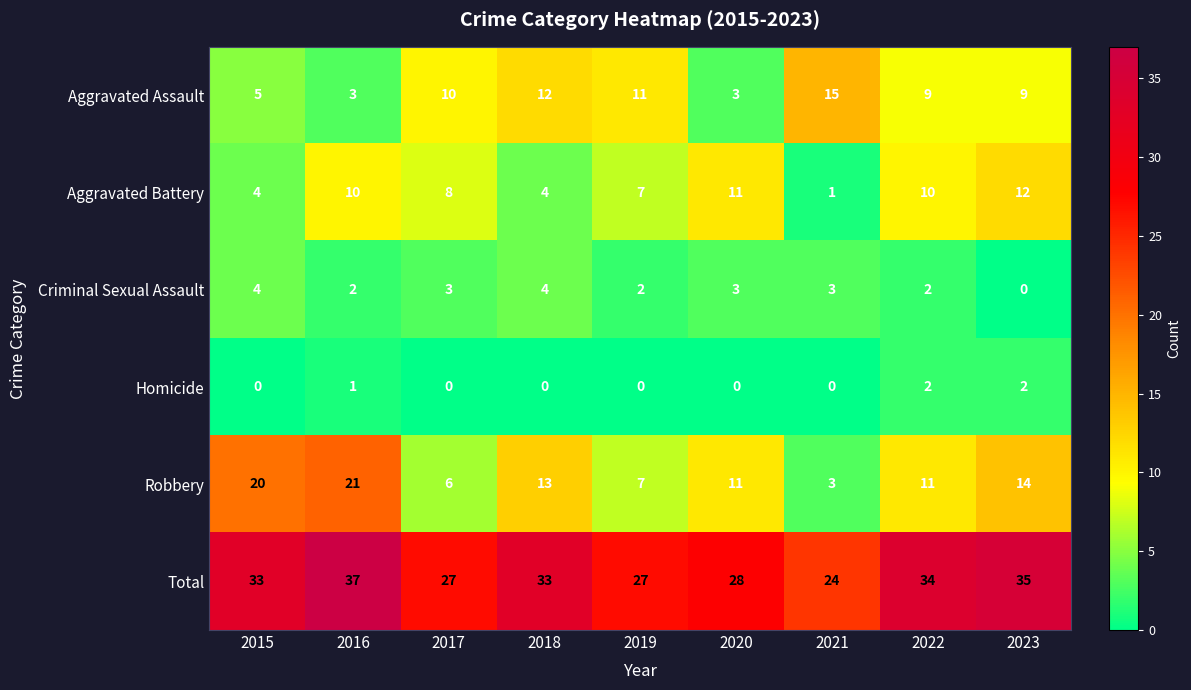

List the series in order of their peak value, lowest first.

Homicide, Criminal Sexual Assault, Aggravated Battery, Aggravated Assault, Robbery, Total